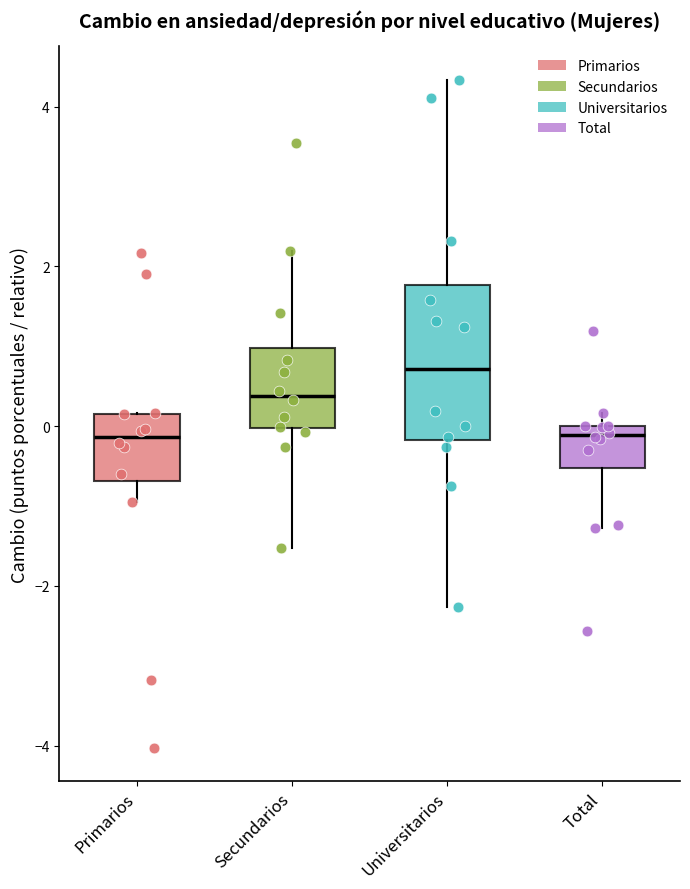

Comparing the boxes themselves (not the whiskers), which one is the tallest?

Universitarios